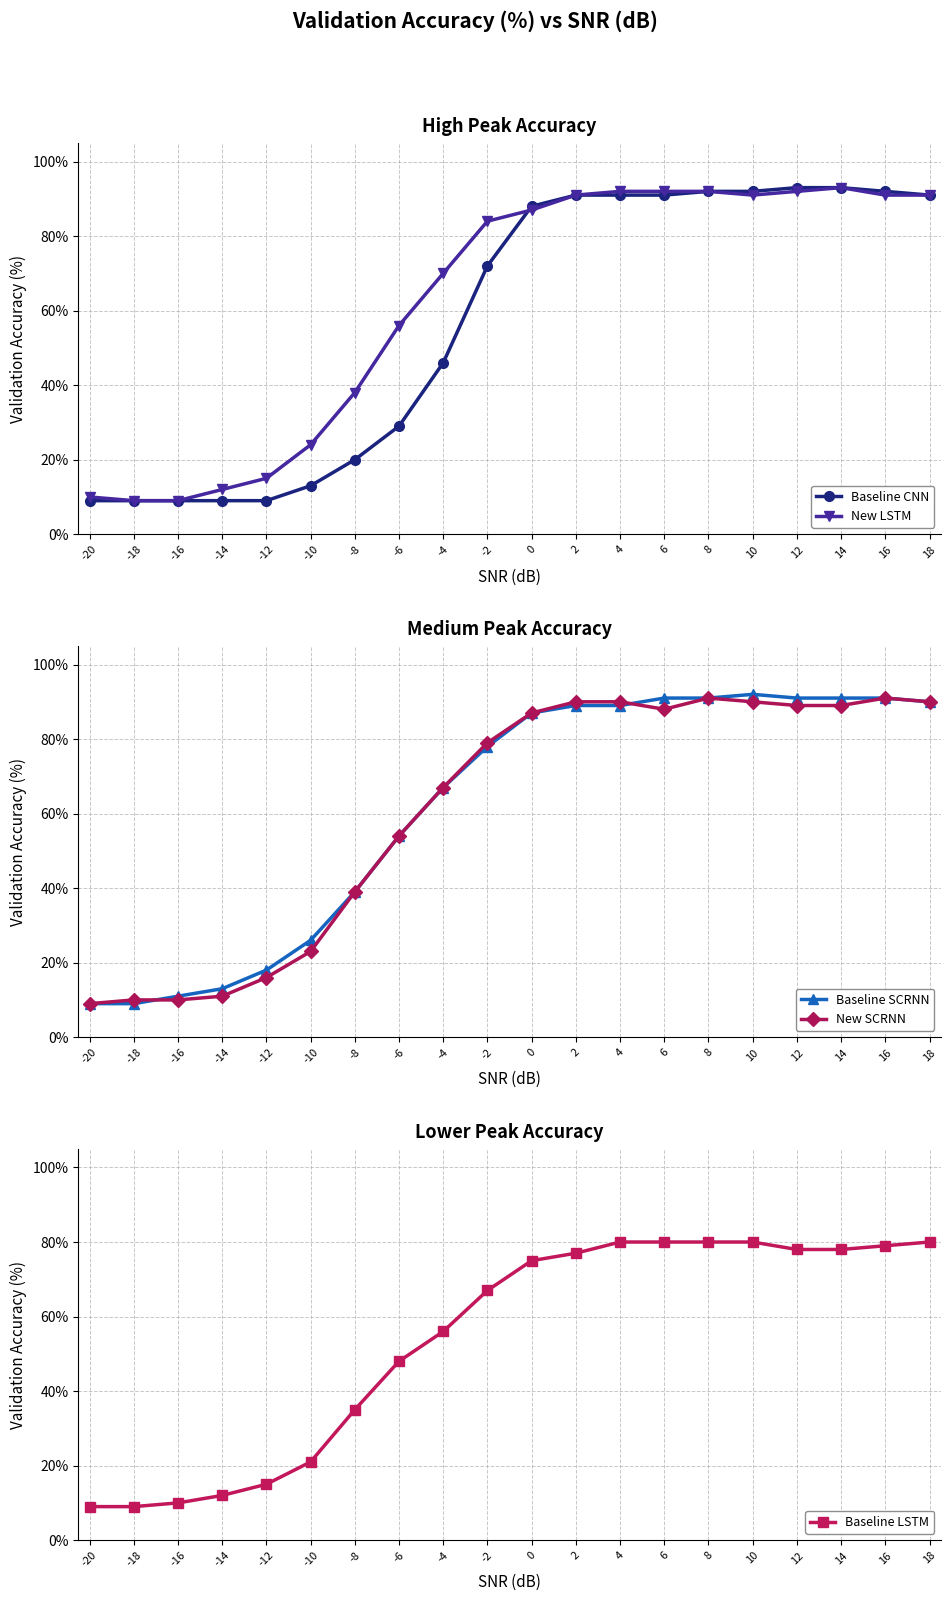

What is the spread (max minus min) of values at 0?

13